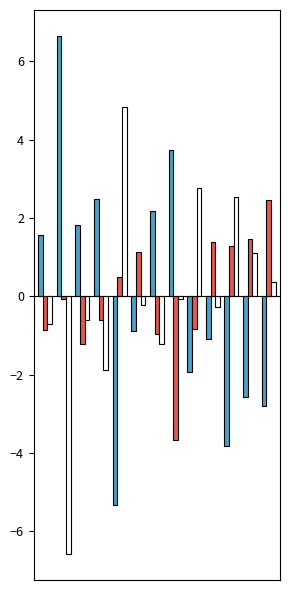

What is the smallest value displayed?

-6.6